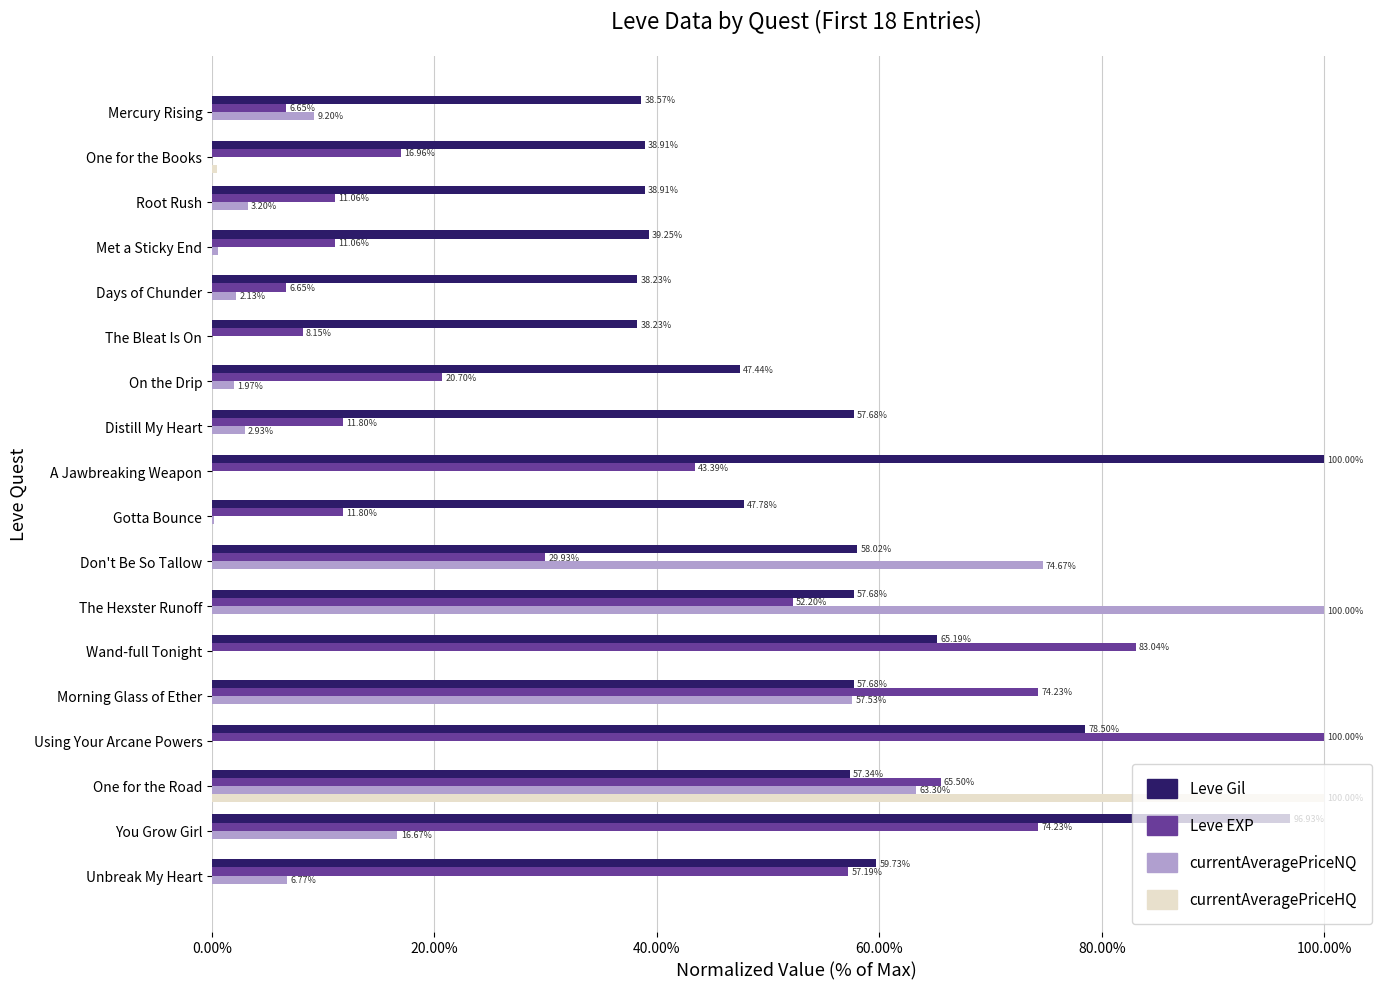

Which series changed the most between Root Rush and Met a Sticky End?

currentAveragePriceNQ